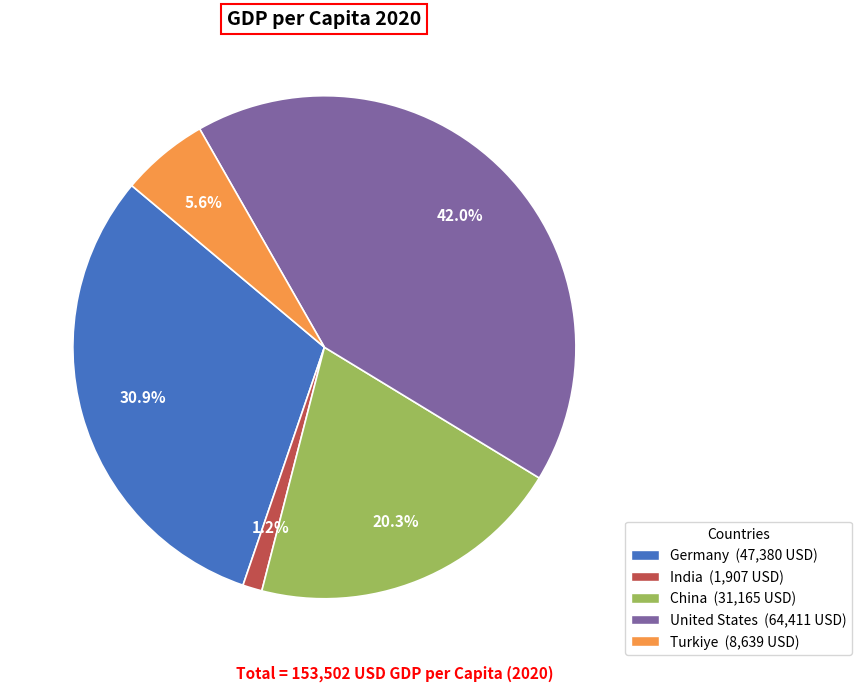

Is United States the majority of the pie?

No